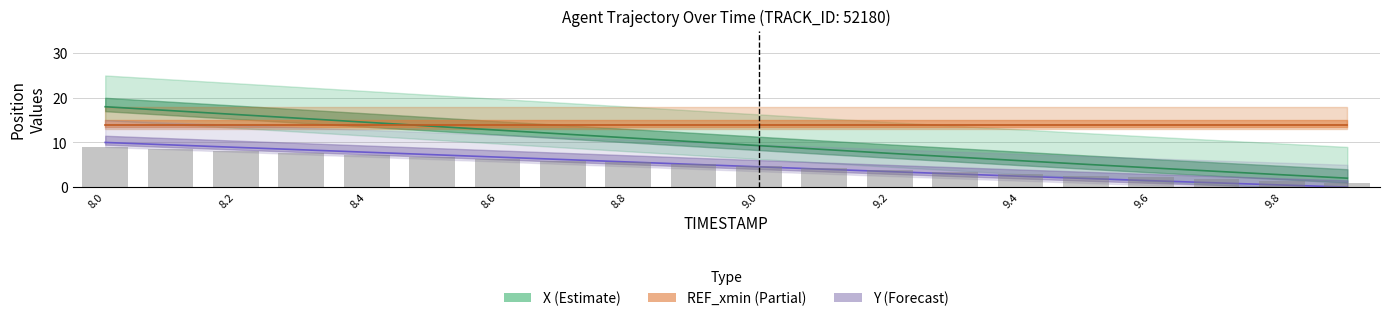

What is the average value of the Y series?

4.9